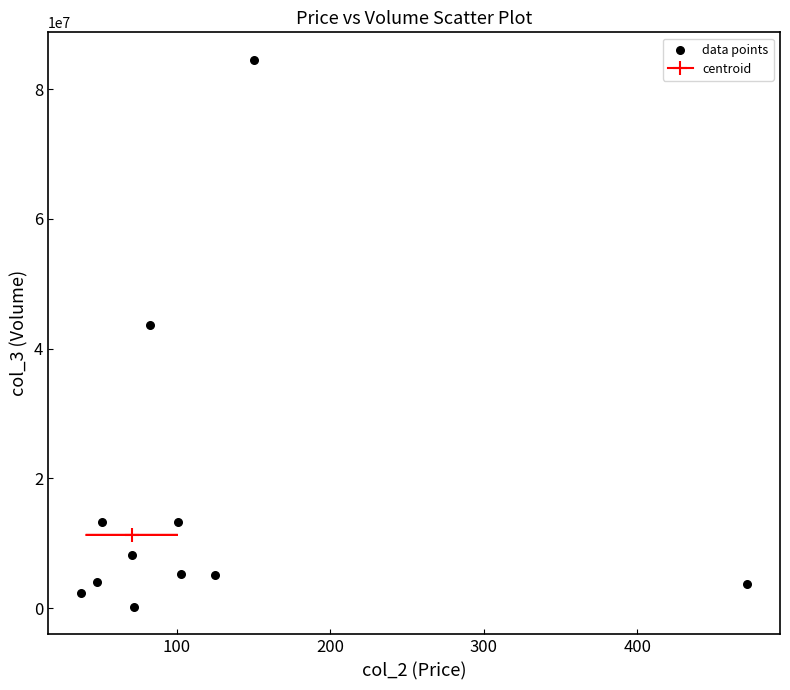

What is the range of Y values (max minus min)?

84340329